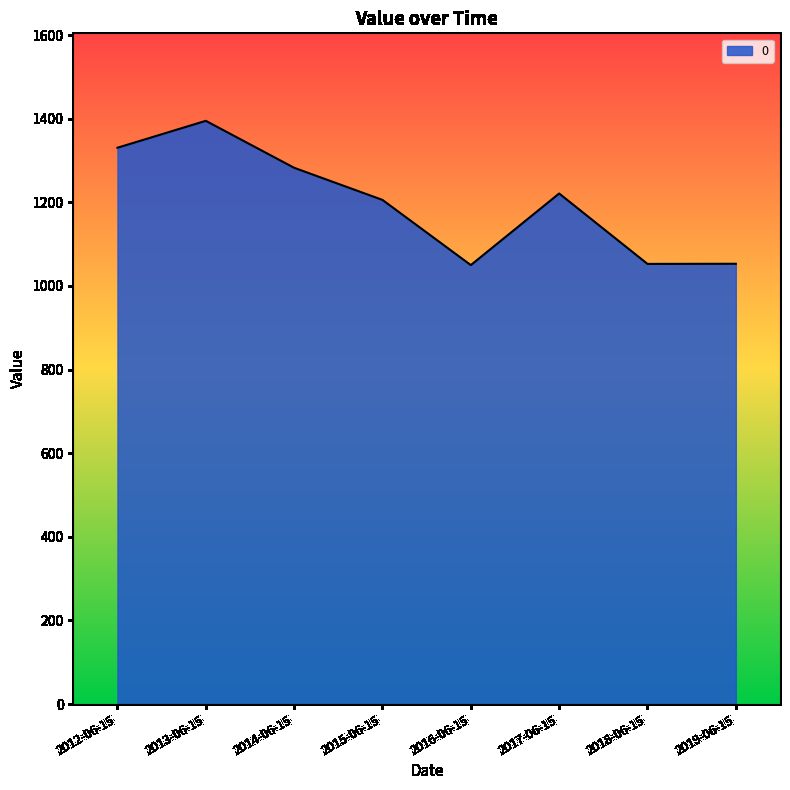

What is the average value?

1198.9